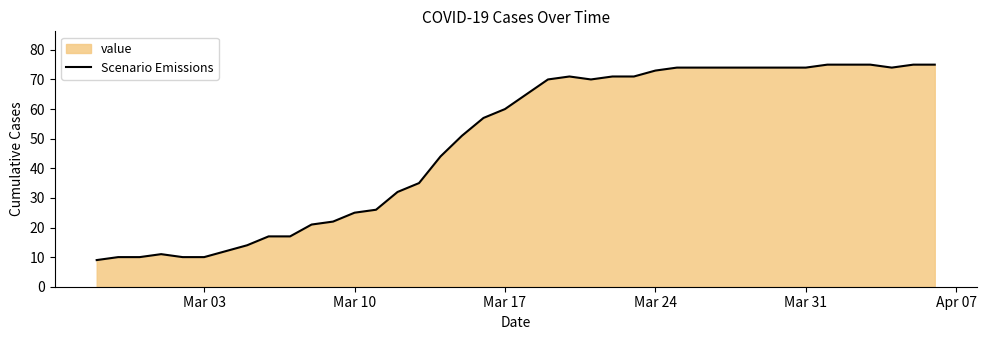

Does the chart have visible grid lines?

No